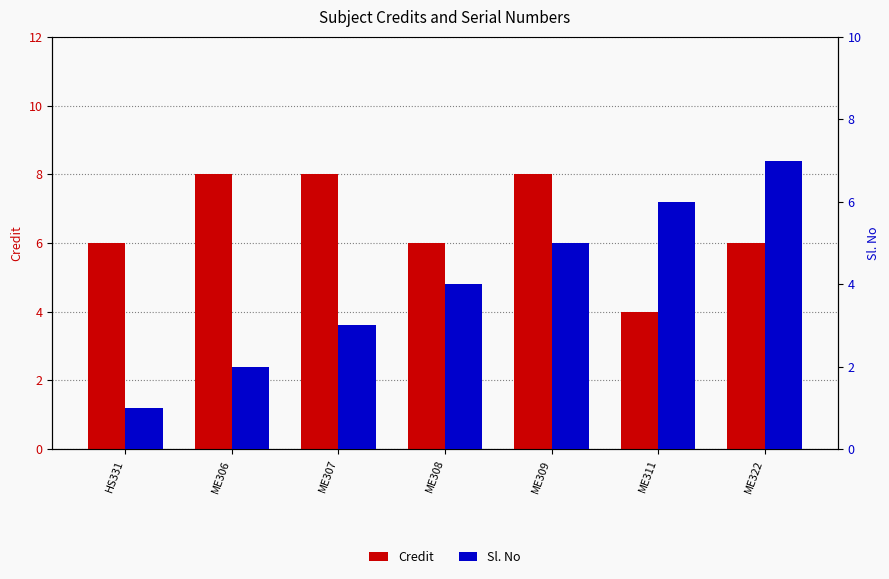

What are all the series names shown in the legend?

Credit, Sl. No